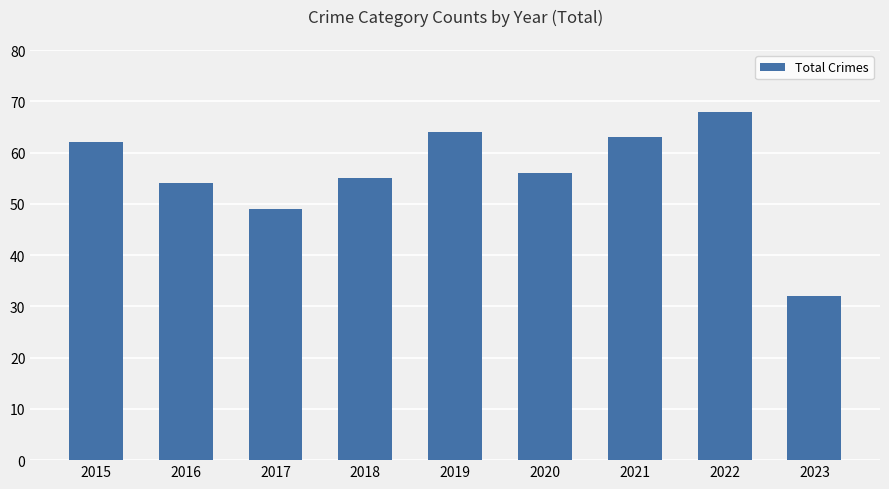

What is the maximum value shown in the chart?

68